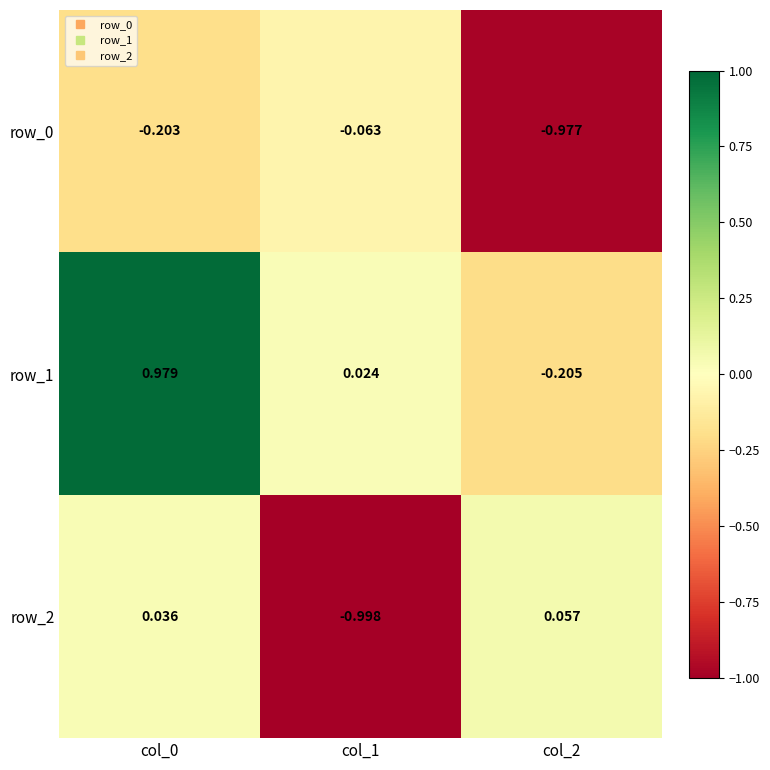

Is the value of row_2 at col_1 greater than the value of row_0 at col_2?

No